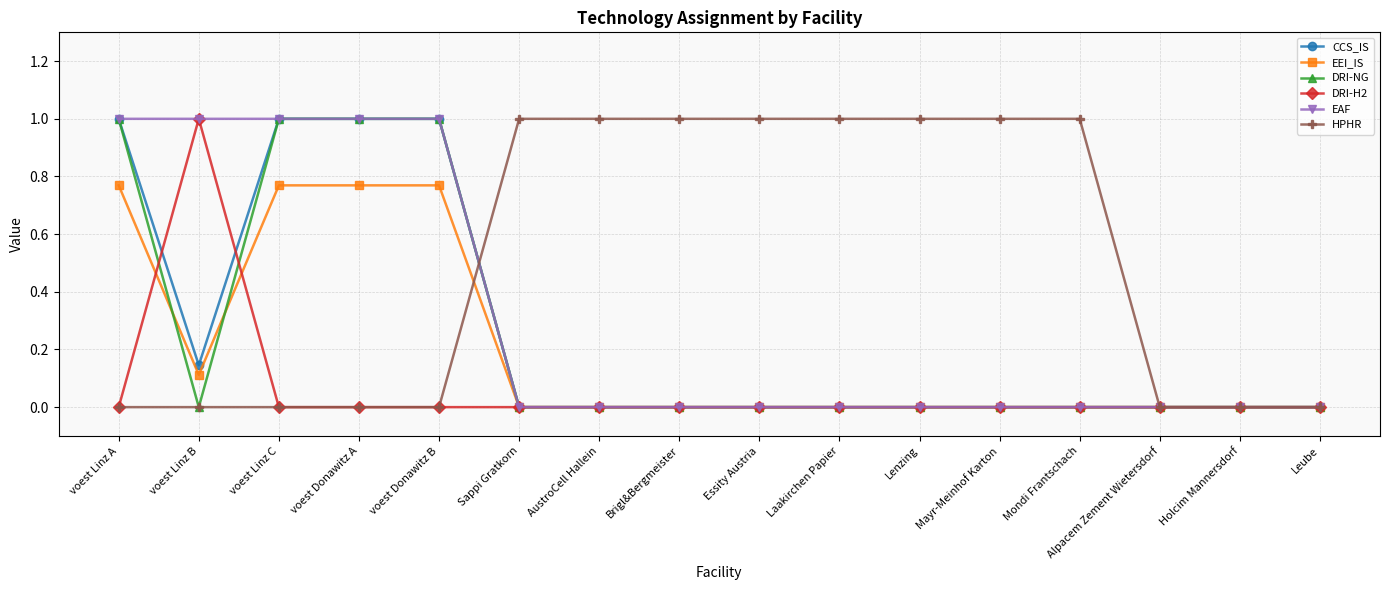

Does the chart have visible grid lines?

Yes